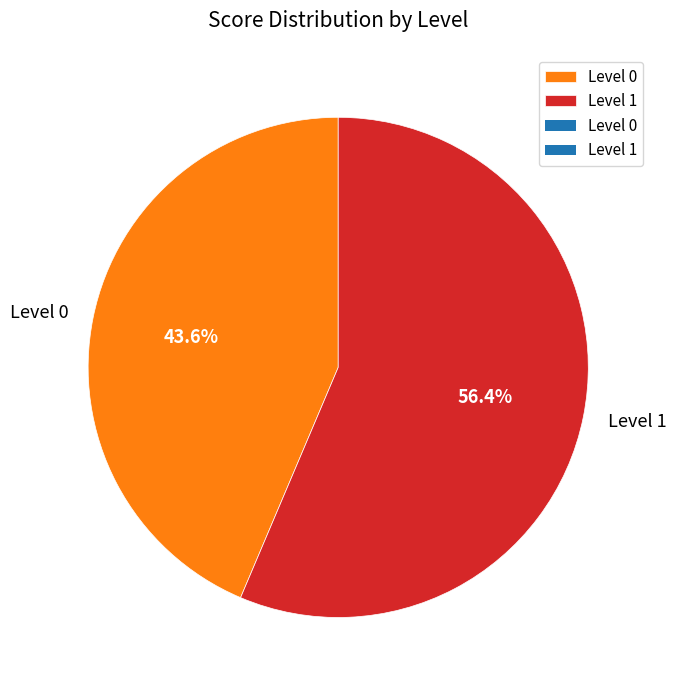

Which has a higher value, Level 0 or Level 1?

Level 1